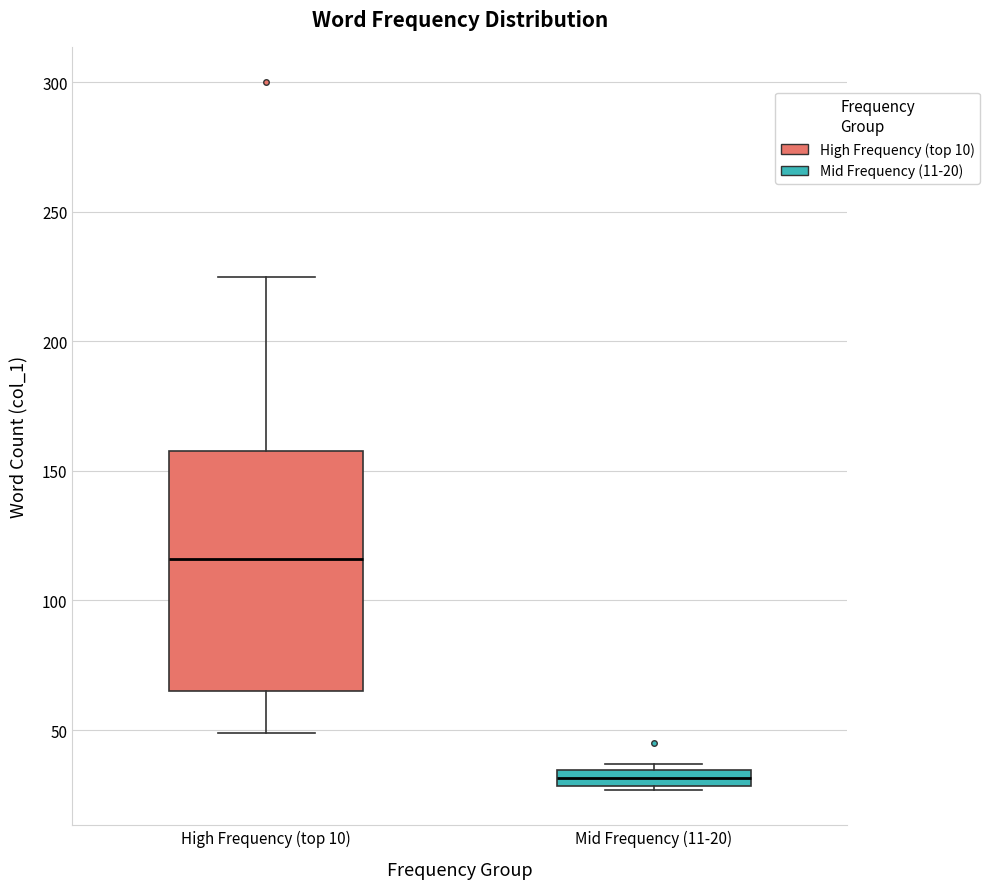

Which box's median line is the lowest?

Mid Frequency (11-20)